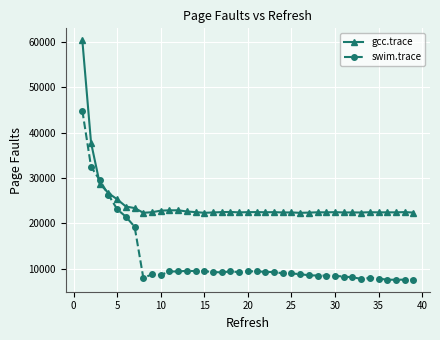

Which series has the largest total across all categories?

gcc.trace